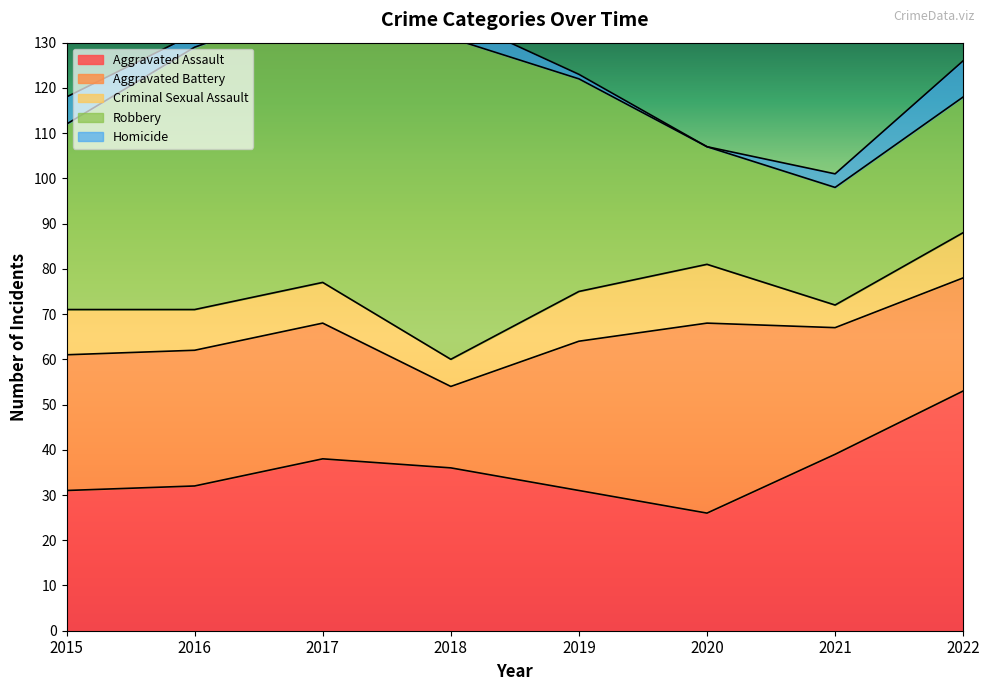

Which series changed the most between 2018 and 2022?

Robbery